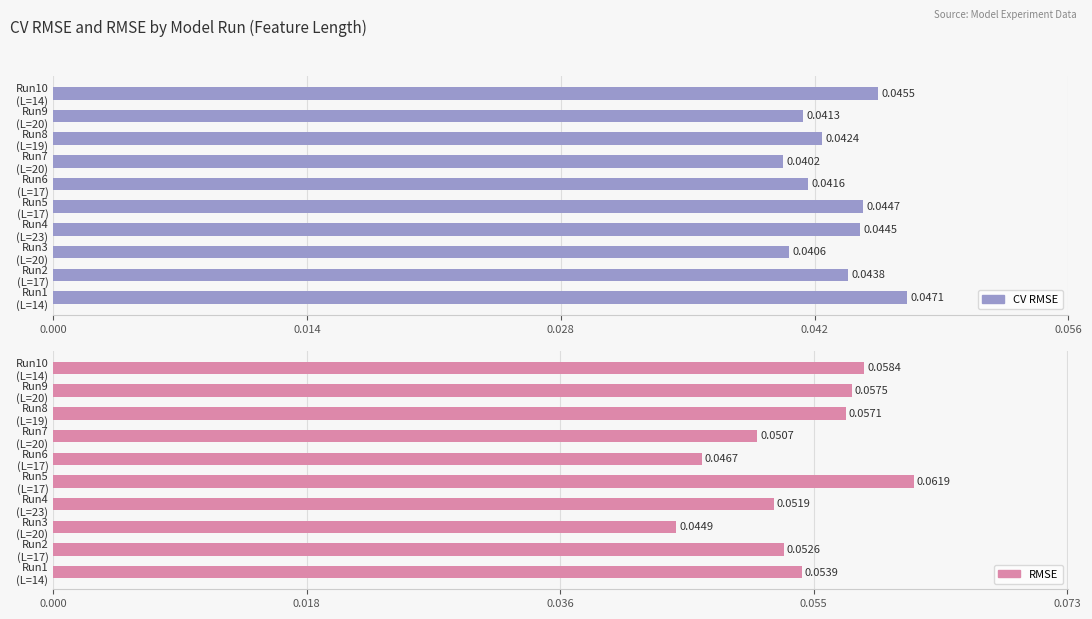

Is the value of CV RMSE at Run2 (L=17) greater than the value of RMSE at Run8 (L=19)?

No